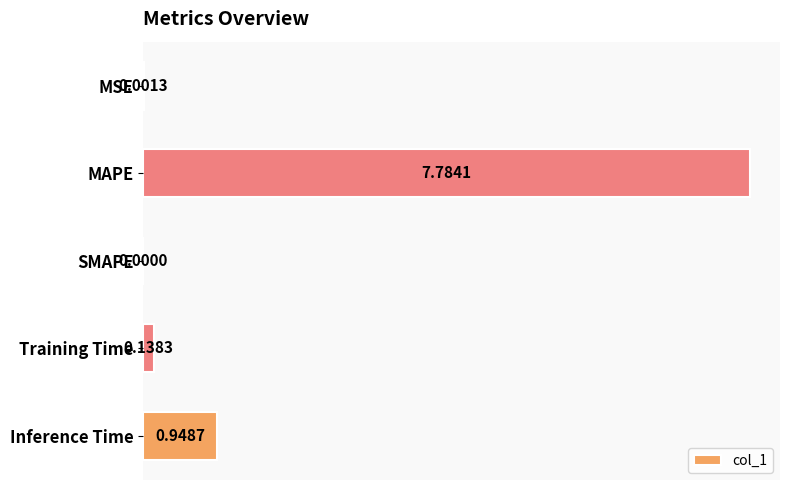

Which has a higher value, MSE or MAPE?

MAPE